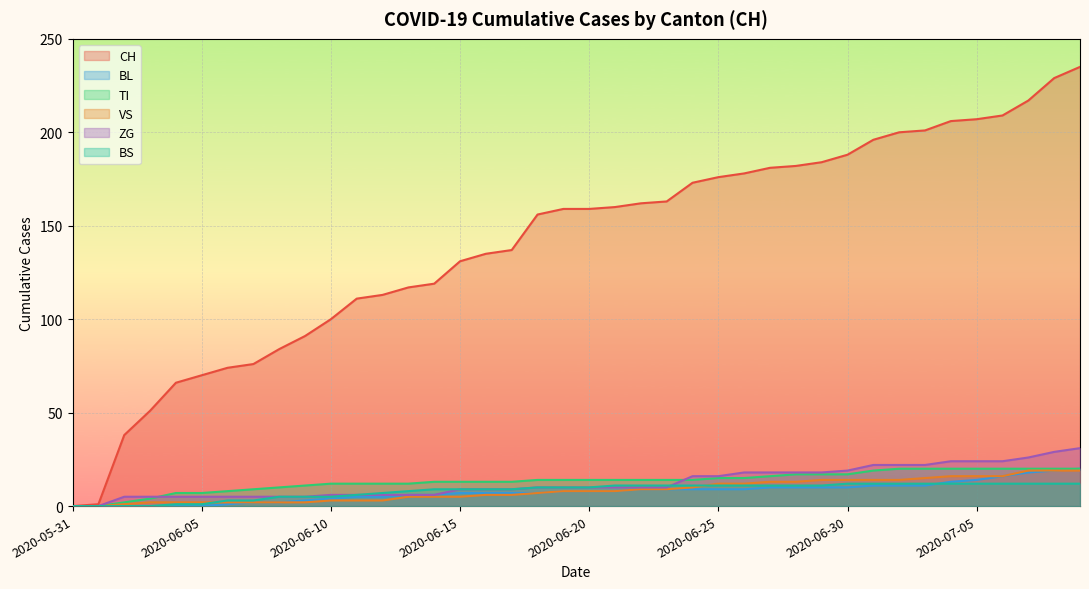

What position from the left is 2020-06-20?

21